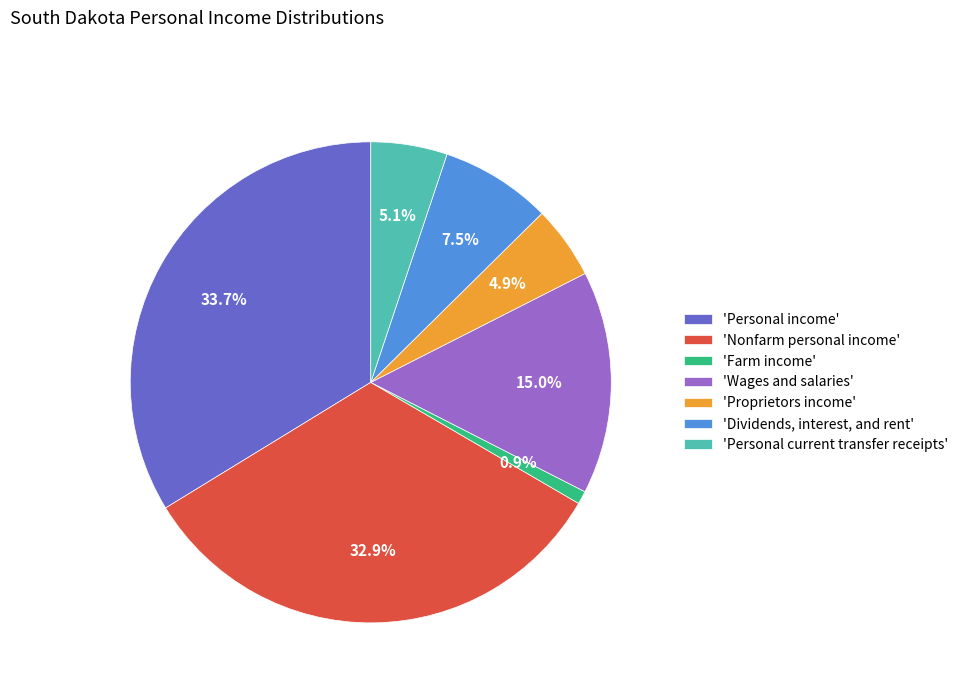

Count the number of slices in the pie.

7